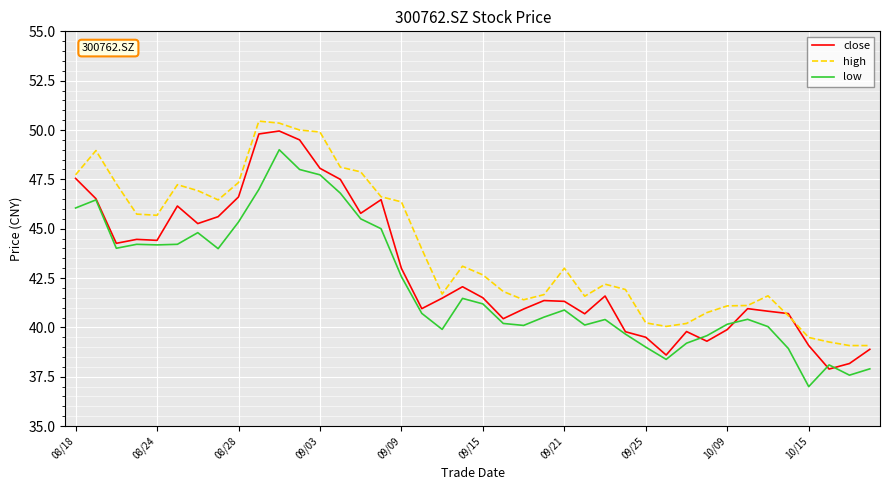

Which series has the largest total across all categories?

high